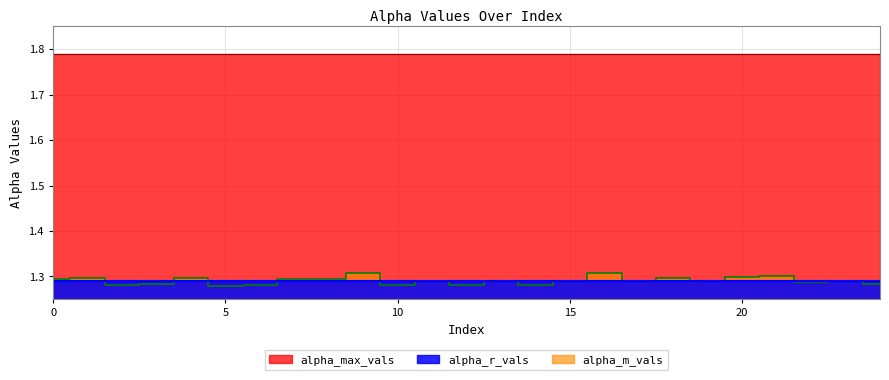

Which series has the largest total across all categories?

alpha_max_vals